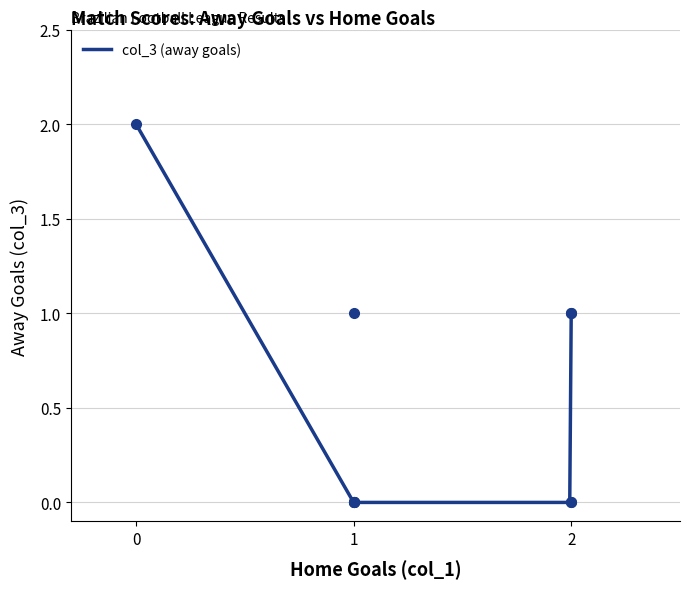

What is the value of the 9th point from the left?

1